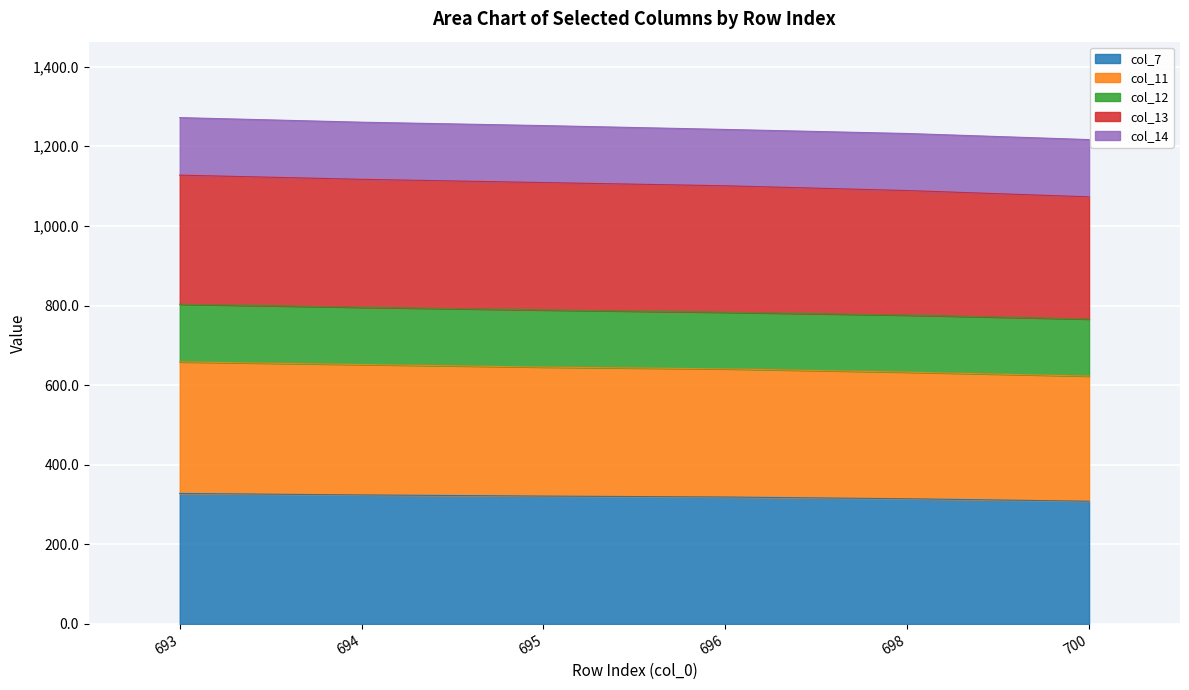

List the labels in order of col_13 value, smallest first.

700, 698, 696, 695, 694, 693